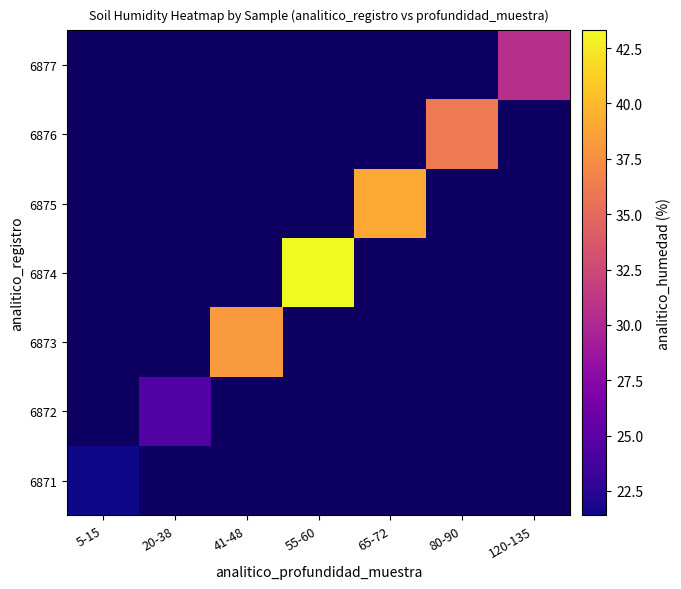

Which category has the lowest value across all series?

5-15